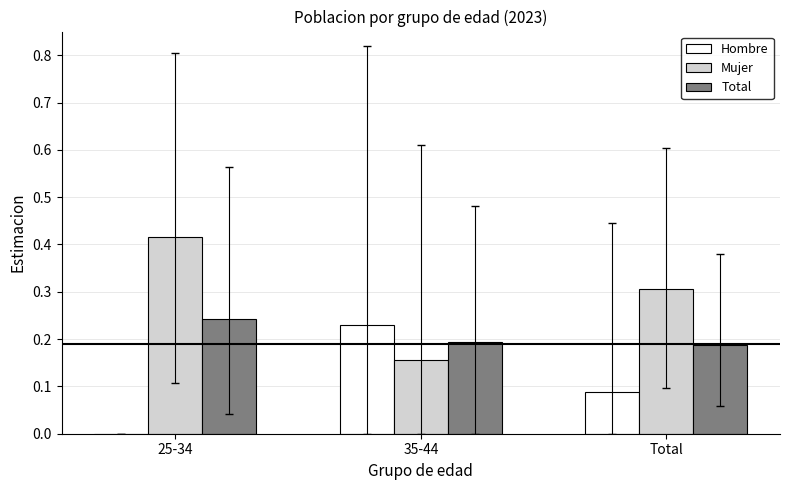

True or false: Mujer has a value of 0.2 at 35-44.

True